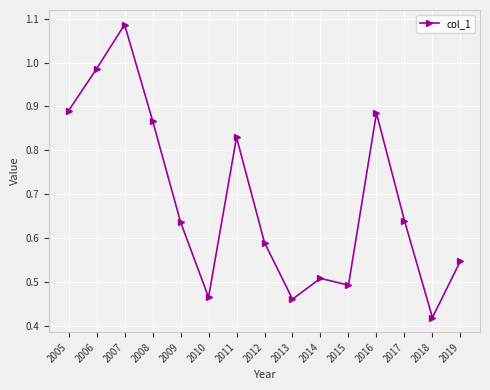

How many points are lower than both their immediate neighbors (excluding endpoints)?

4